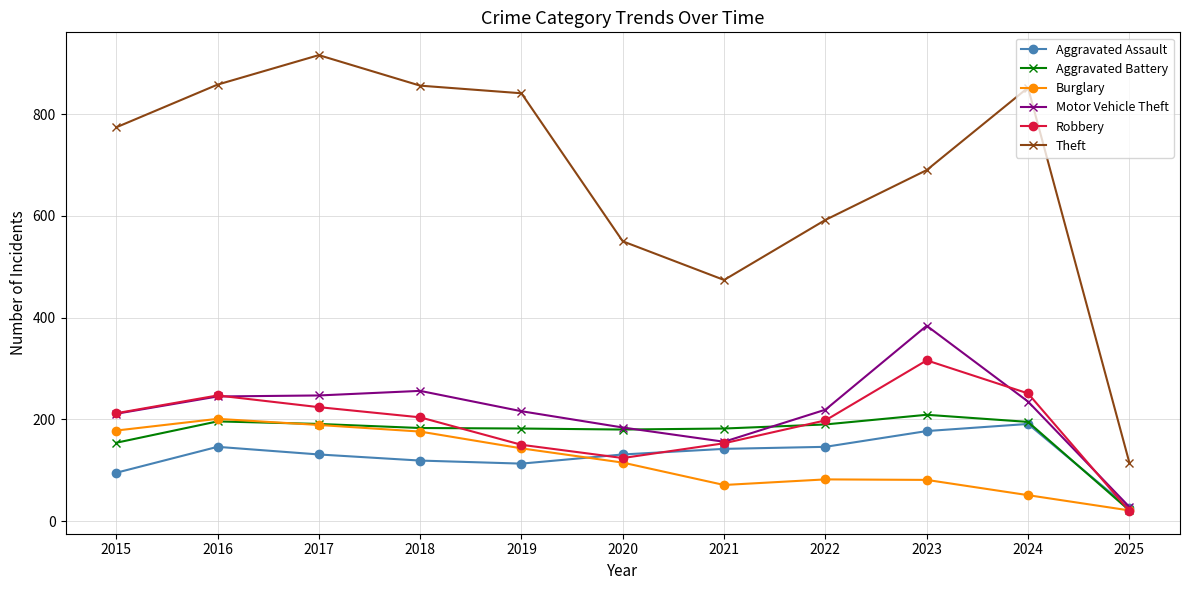

Which series changed the most between 2015 and 2017?

Theft